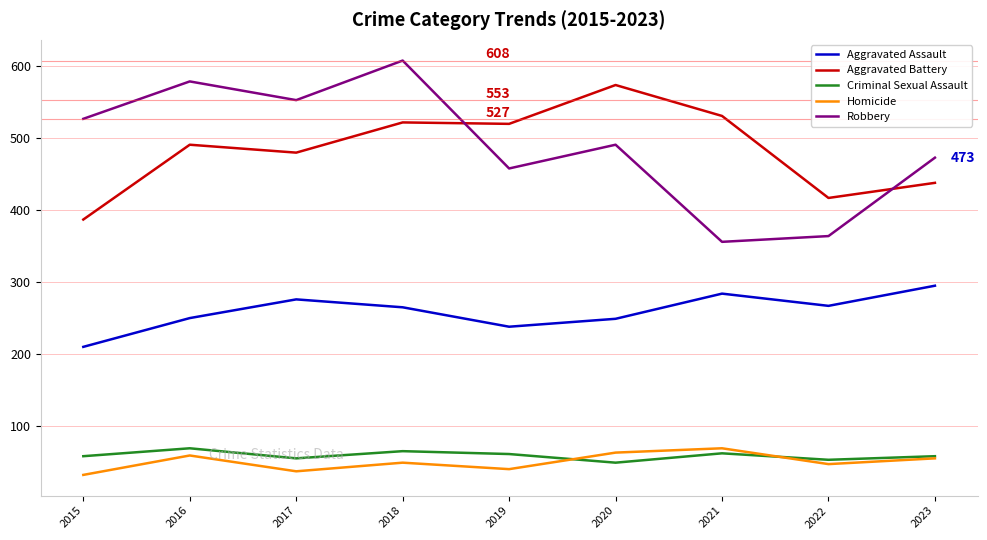

Rank the series at 2016 from lowest to highest value.

Homicide, Criminal Sexual Assault, Aggravated Assault, Aggravated Battery, Robbery